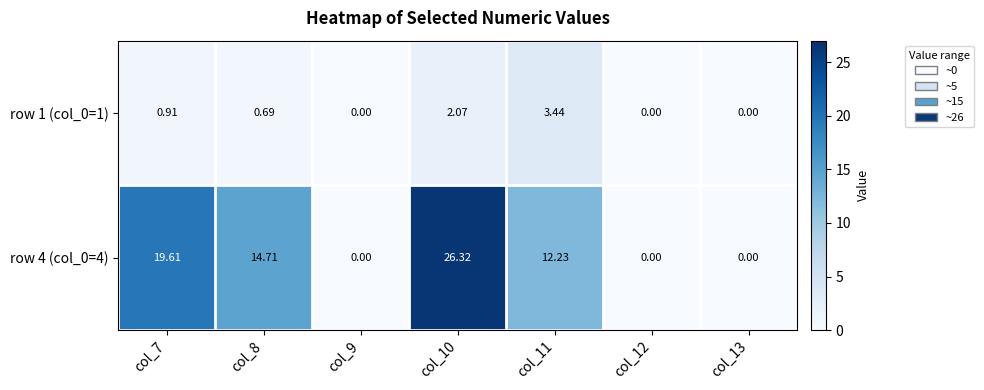

Is the value of row 4 (col_0=4) at col_9 greater than the value of row 1 (col_0=1) at col_10?

No